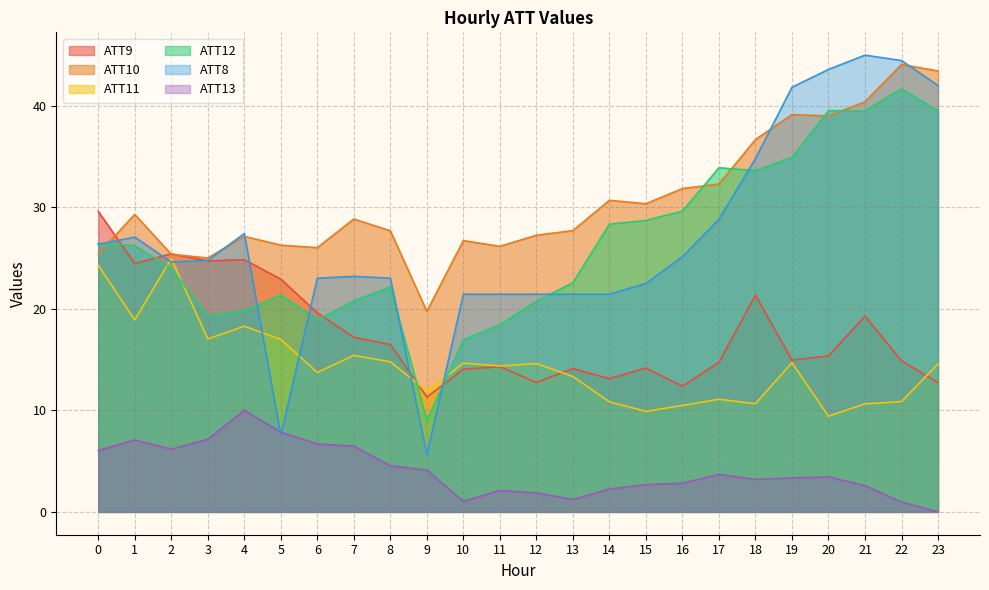

What is the difference between the second highest and minimum values in the ATT8 series?

38.8